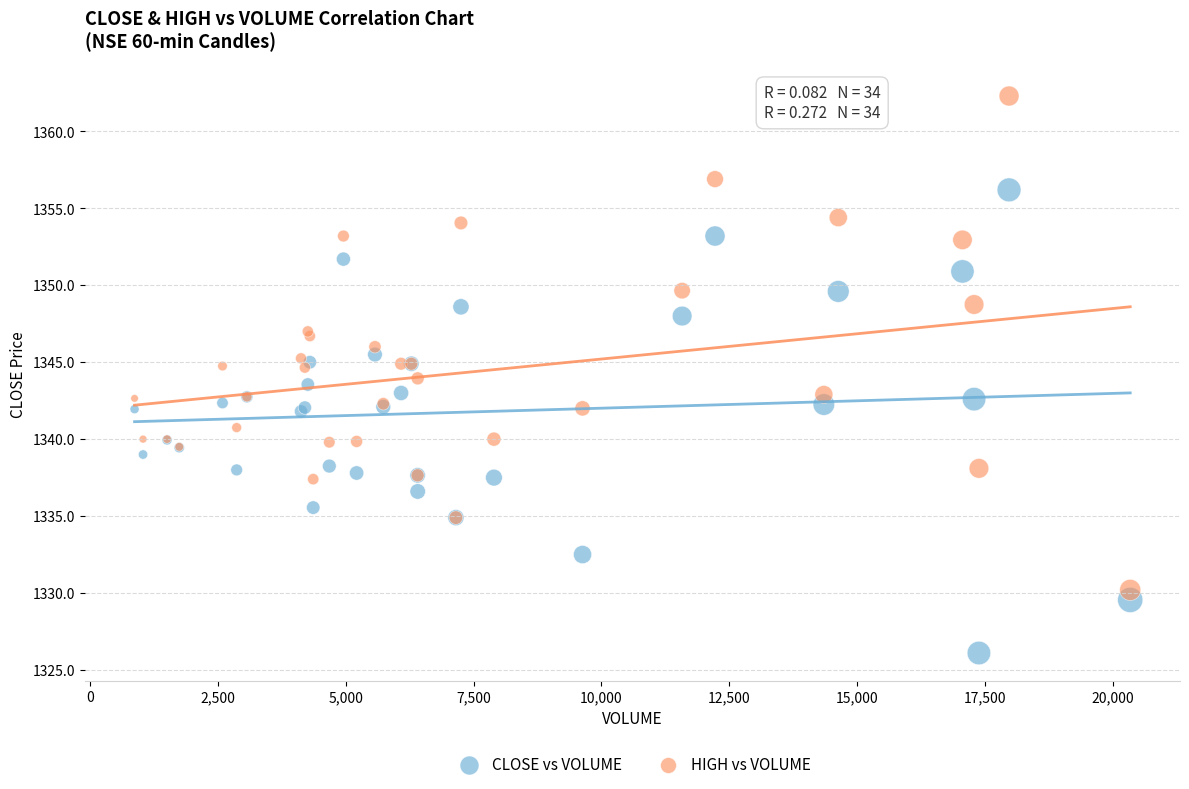

Which series reaches the maximum Y coordinate?

HIGH vs VOLUME